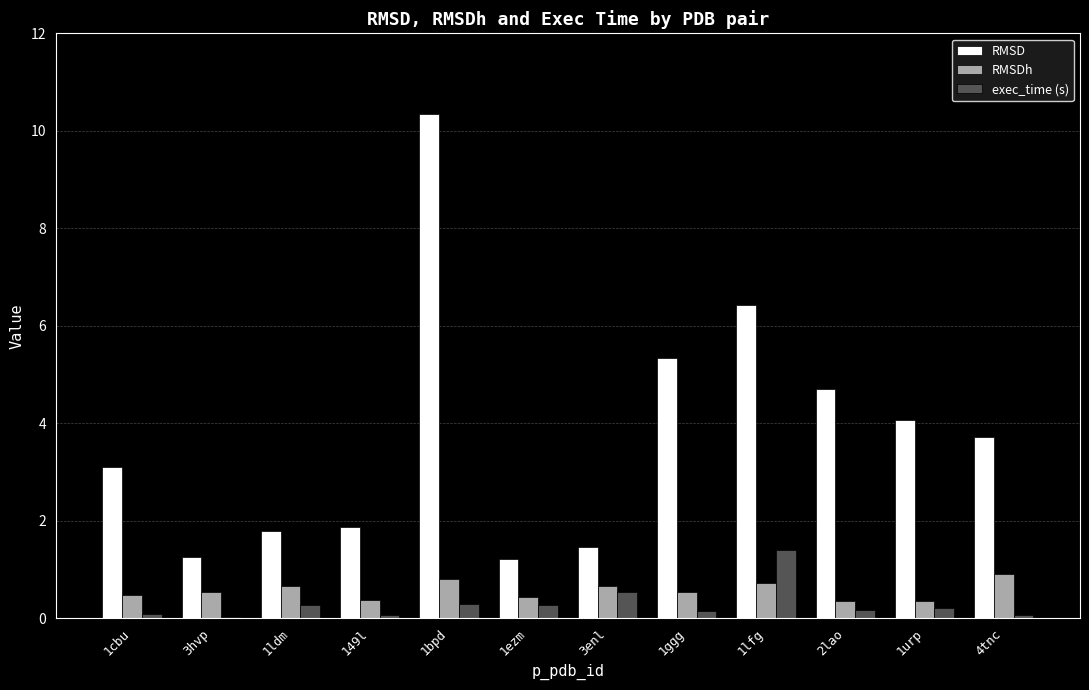

Which series has the largest total across all categories?

RMSD